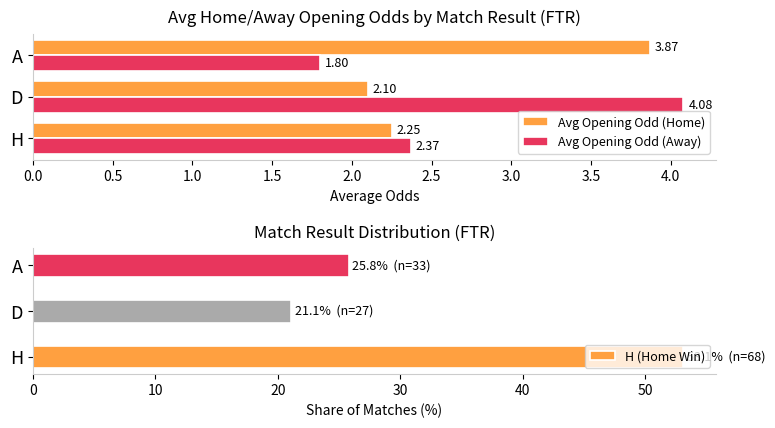

Is it true that Avg Opening Odd (Home) equals 0.5 at D?

False